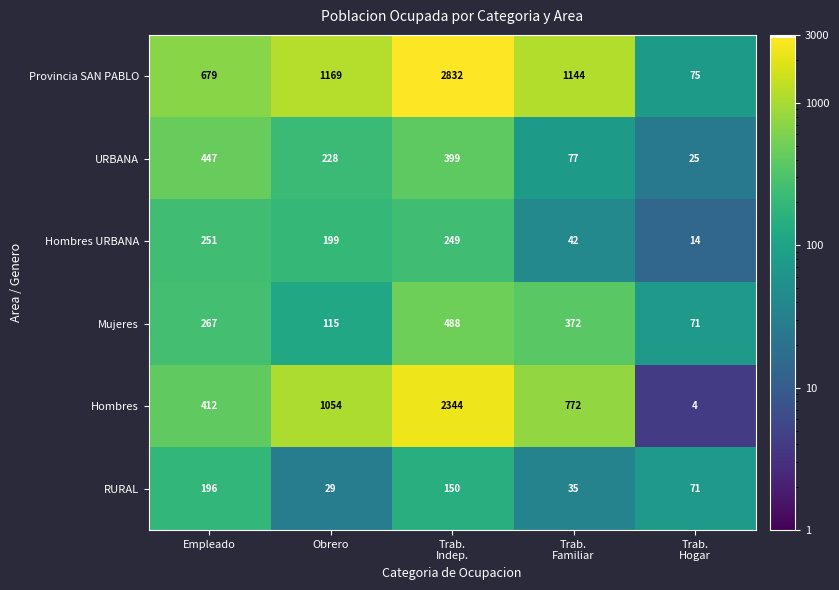

What is the difference between the second highest and minimum values in the Hombres series?

1050